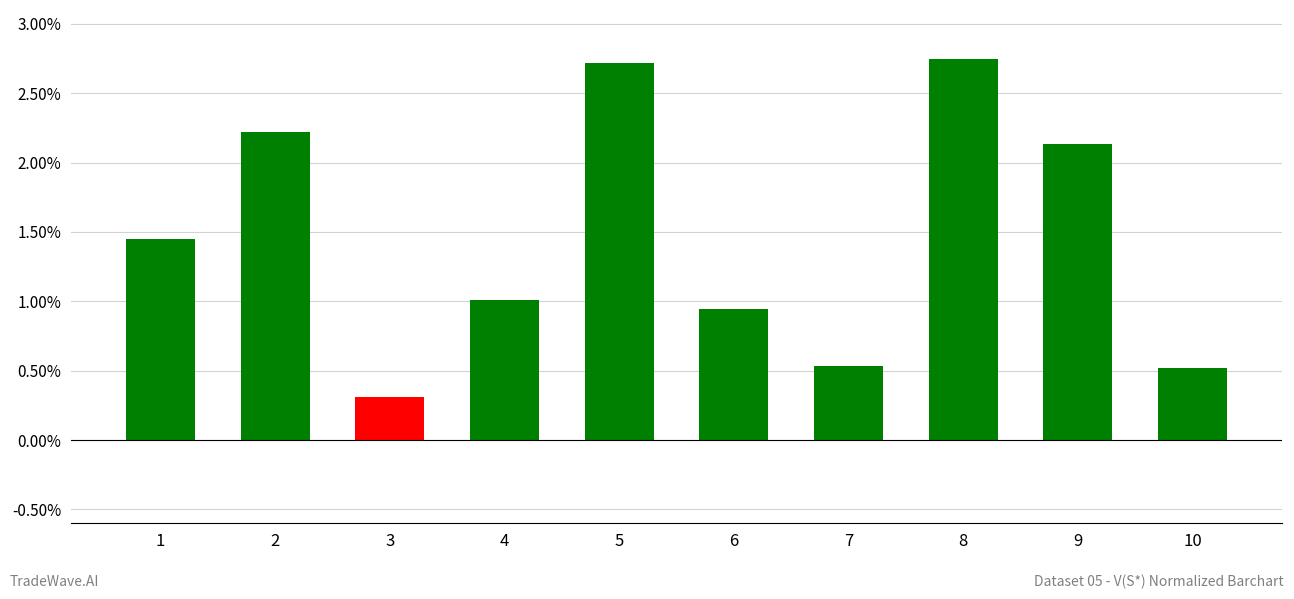

What is the change in value from 9 to 10?

-1.6